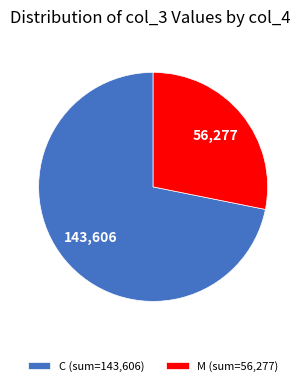

What is the ratio of the value at C (sum=143,606) to the value at M (sum=56,277)?

2.6